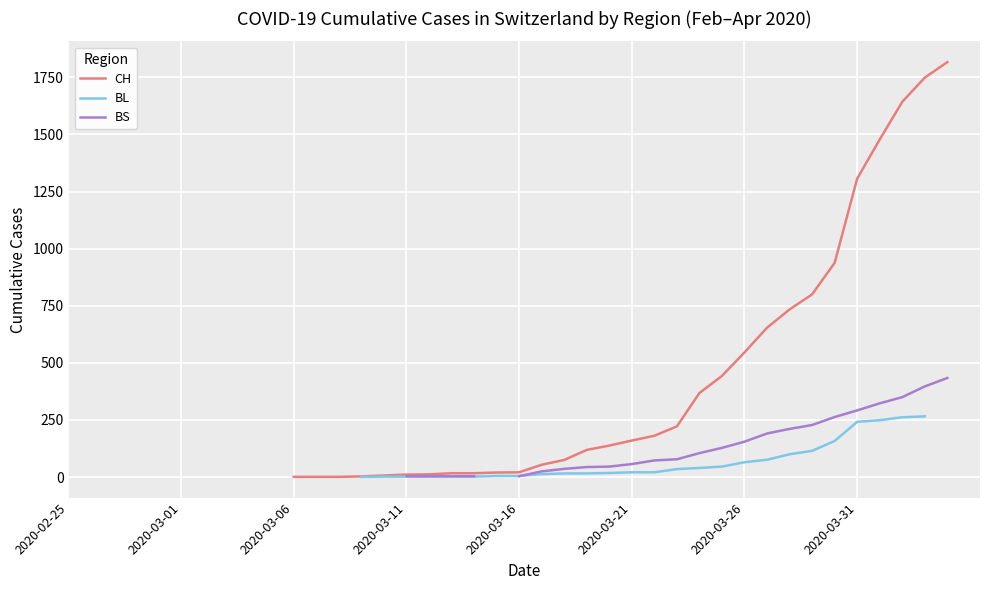

How many positive values does the BS series have?

24